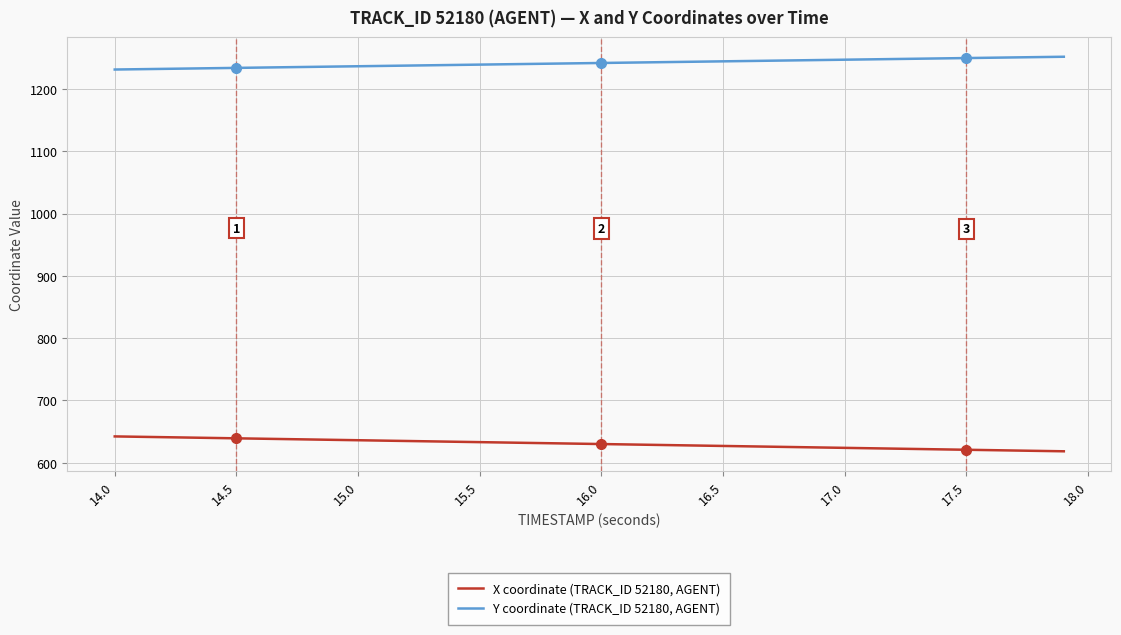

What is the difference between the maximum and minimum values in the X coordinate (TRACK_ID 52180, AGENT) series?

23.9